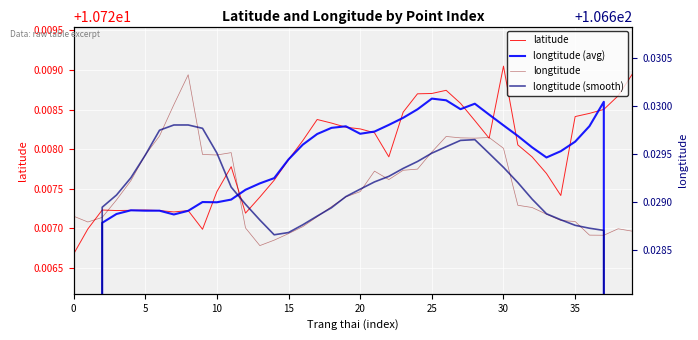

How many lines are shown in the chart?

4